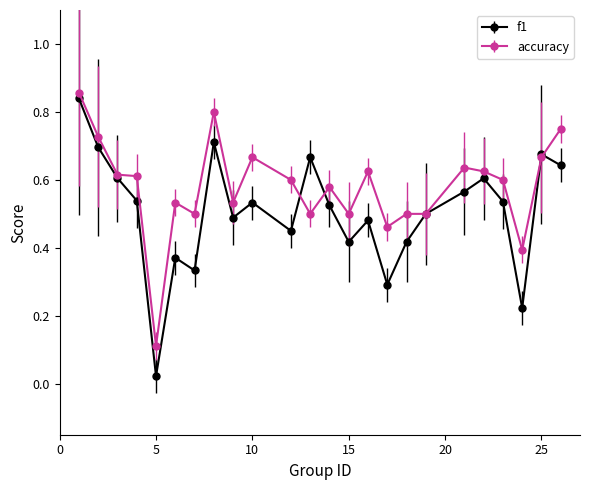

What are all the series names shown in the legend?

f1, accuracy